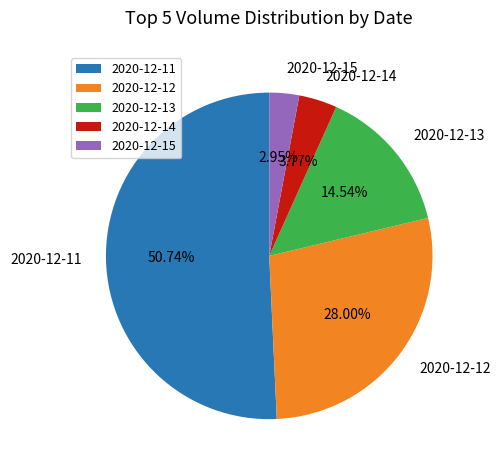

To the nearest percent, what is the average slice percentage?

20%